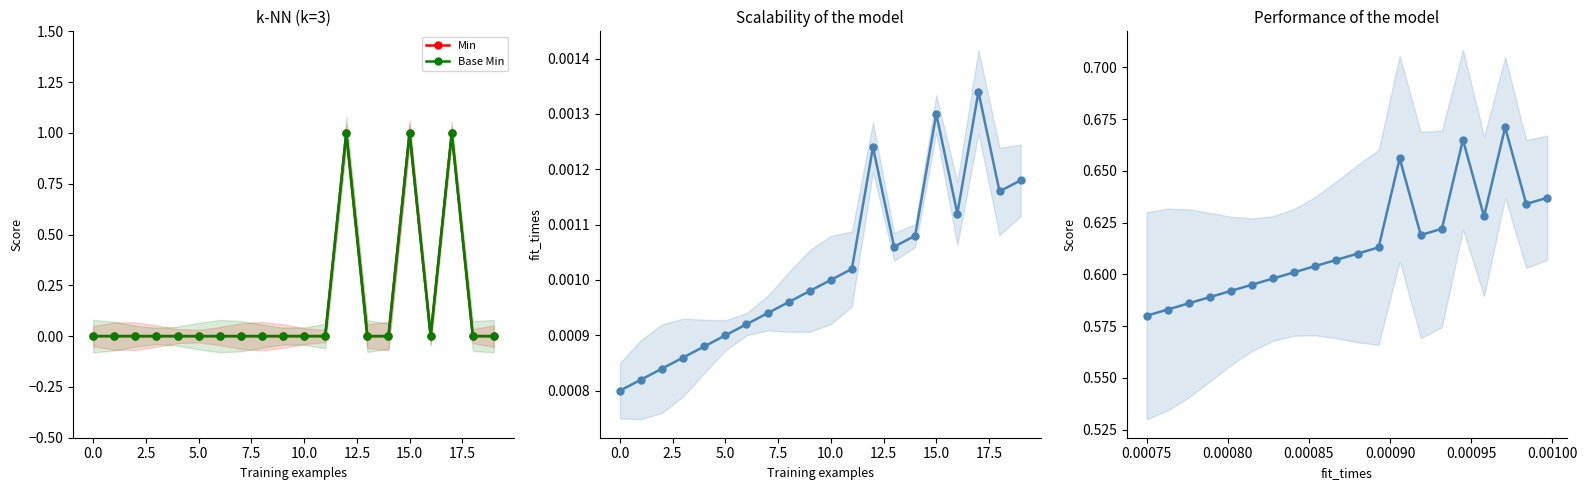

What is the difference between the maximum and minimum values in the Min series?

1.0